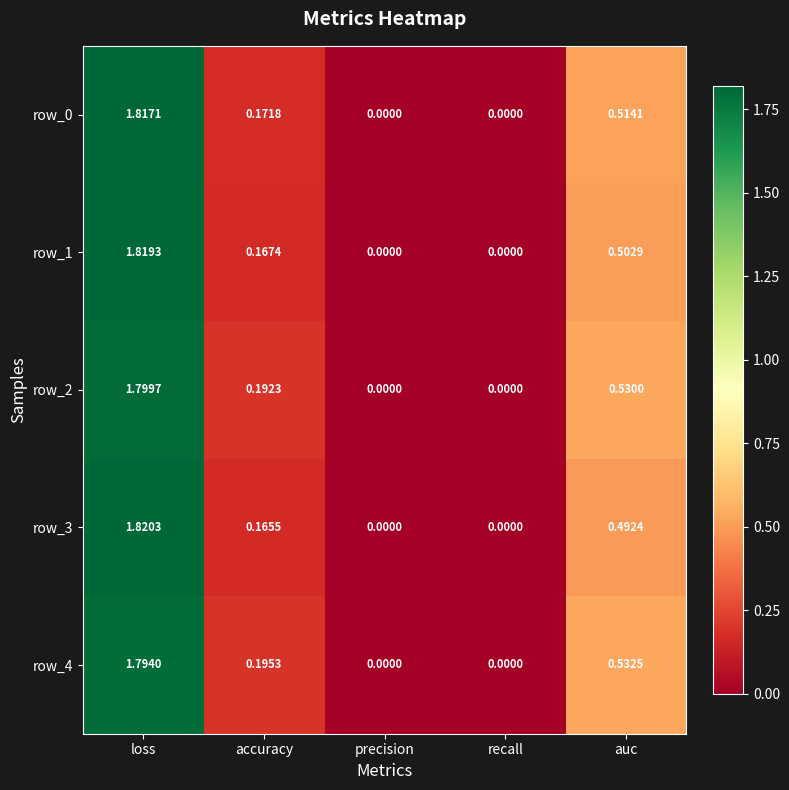

What is the total value across all series at loss?

9.1